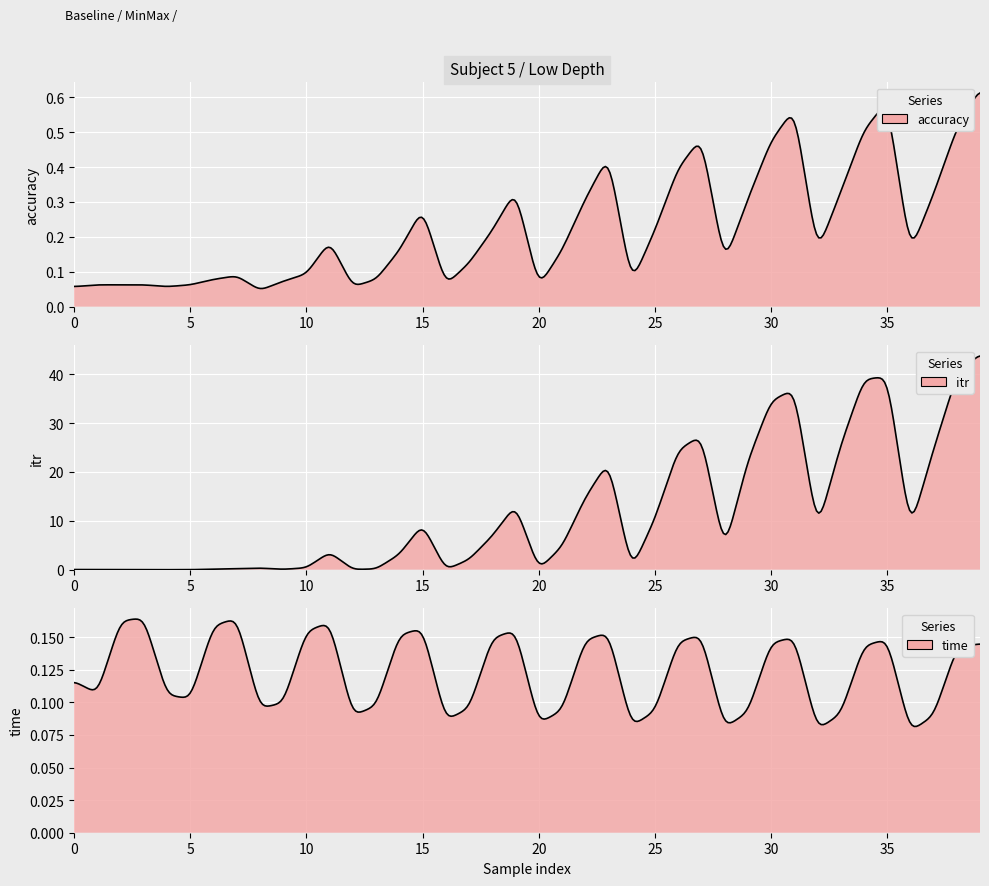

True or false: time and itr intersect in this chart.

True